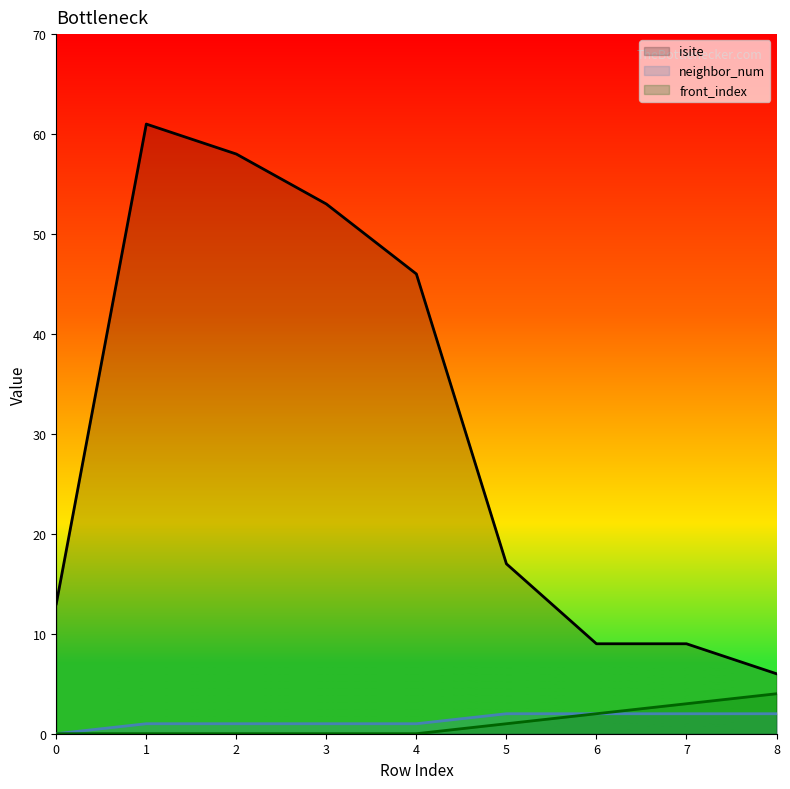

What is the sum of all front_index values?

10